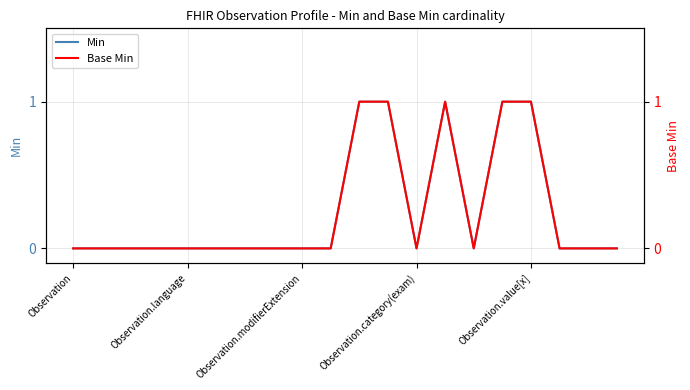

How many values in Base Min are above zero?

5